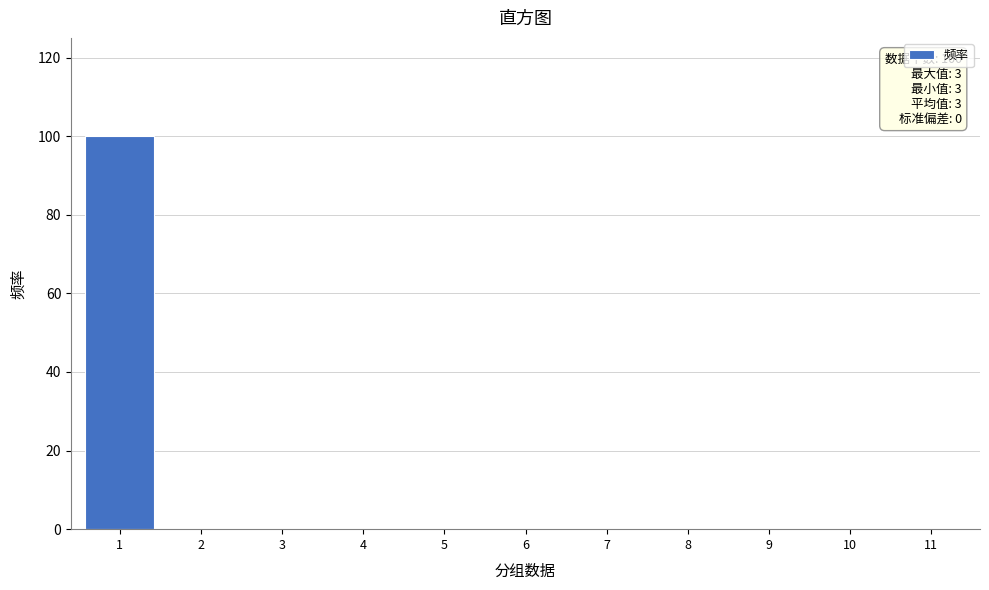

Reading left to right, list all the values displayed in this chart.

1=100	2=0	3=0	4=0	5=0	6=0	7=0	8=0	9=0	10=0	11=0